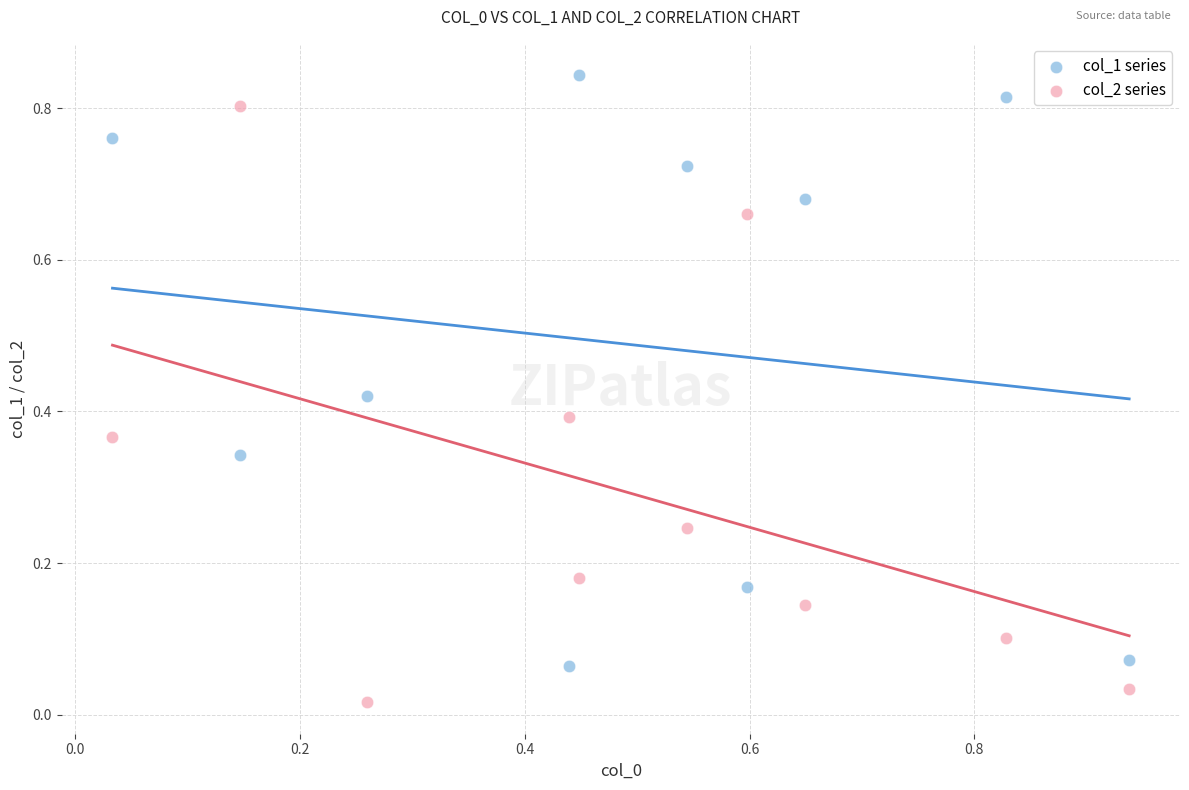

Across all data points, what is the range of X values (max minus min)?

0.9